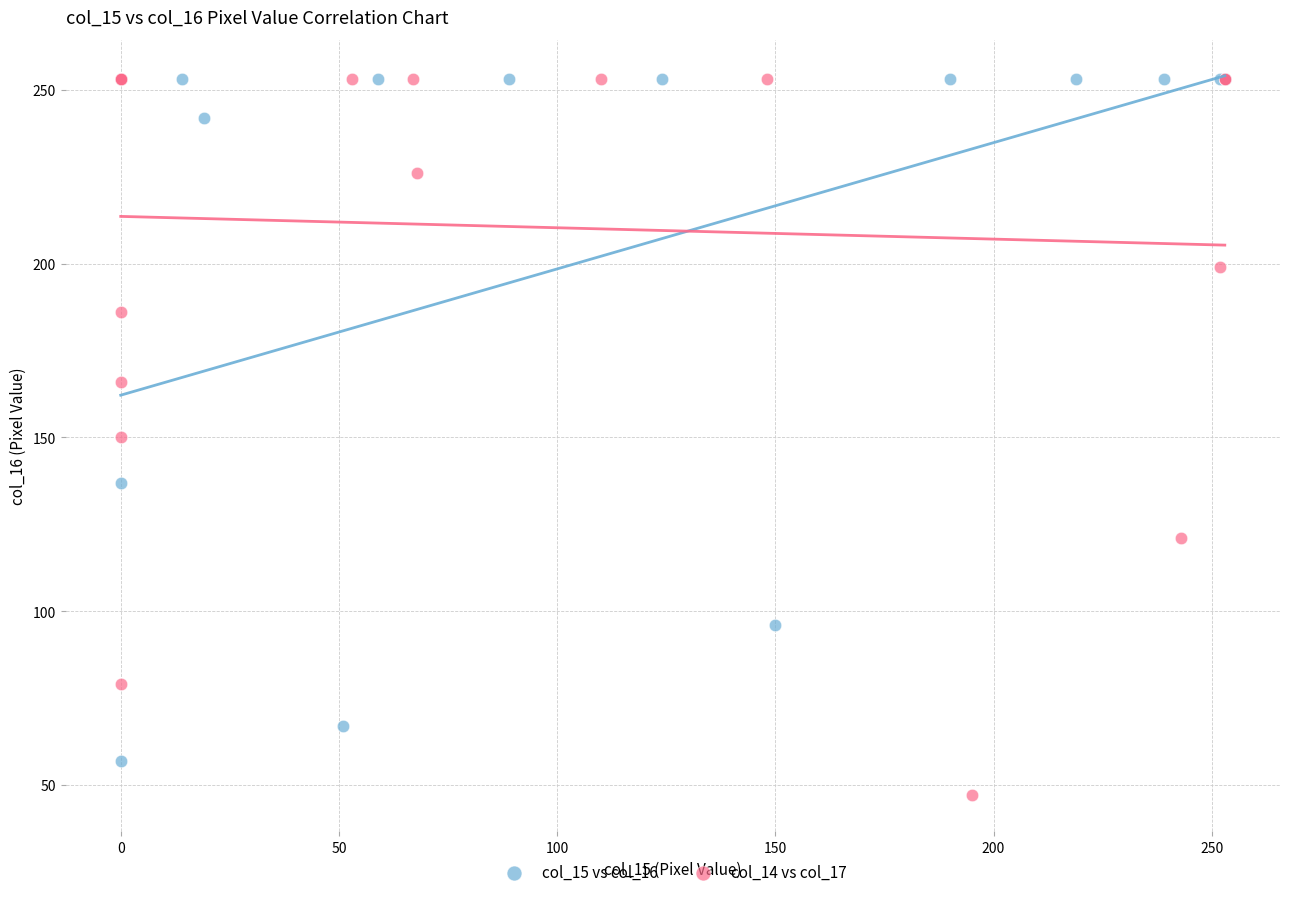

Which series has the largest Y range (max minus min)?

col_14 vs col_17